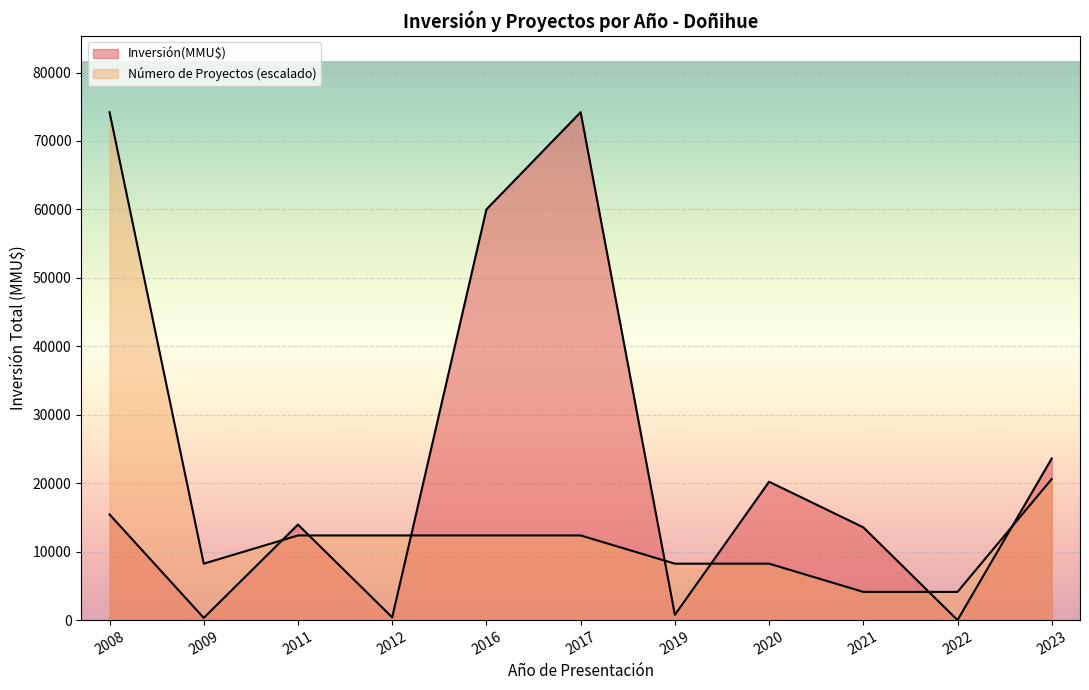

How many lines are shown in the chart?

2